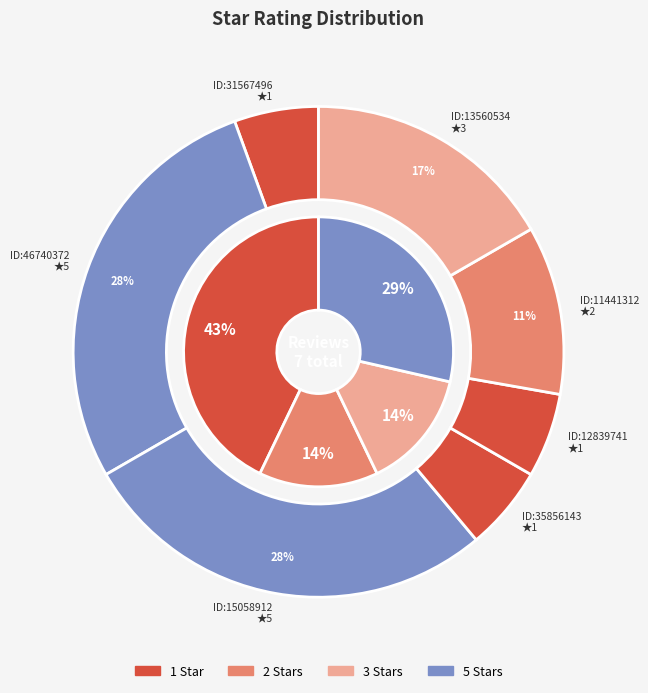

Is there any slice that represents more than half of the pie?

No